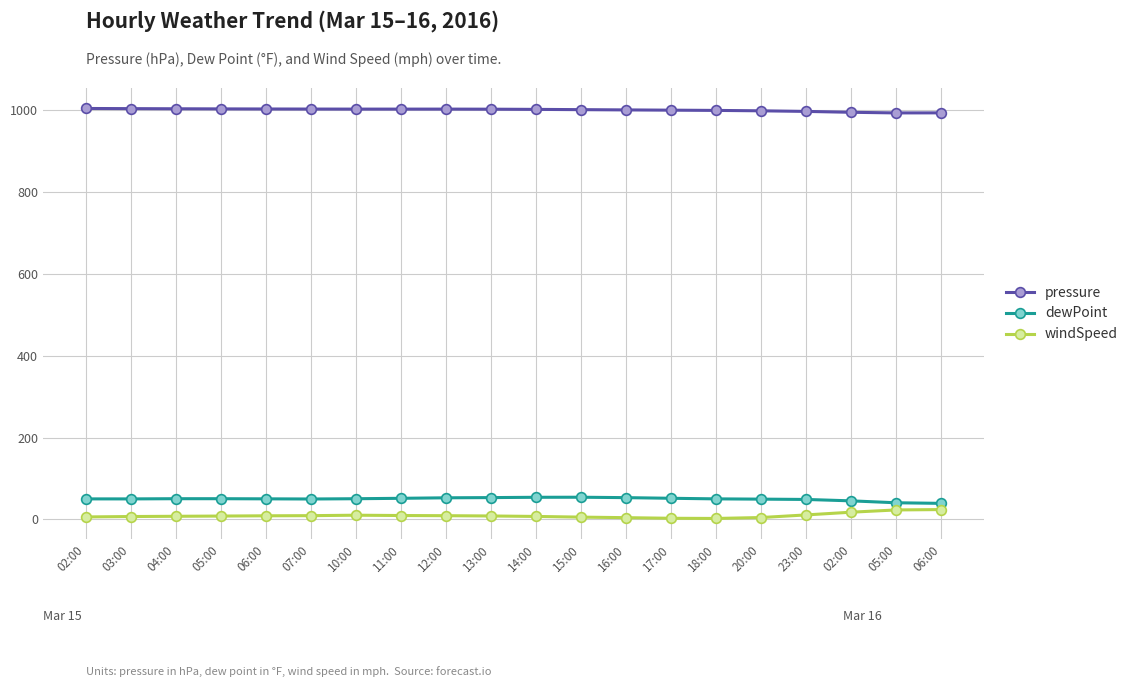

What is the maximum value shown in the chart?

1003.7